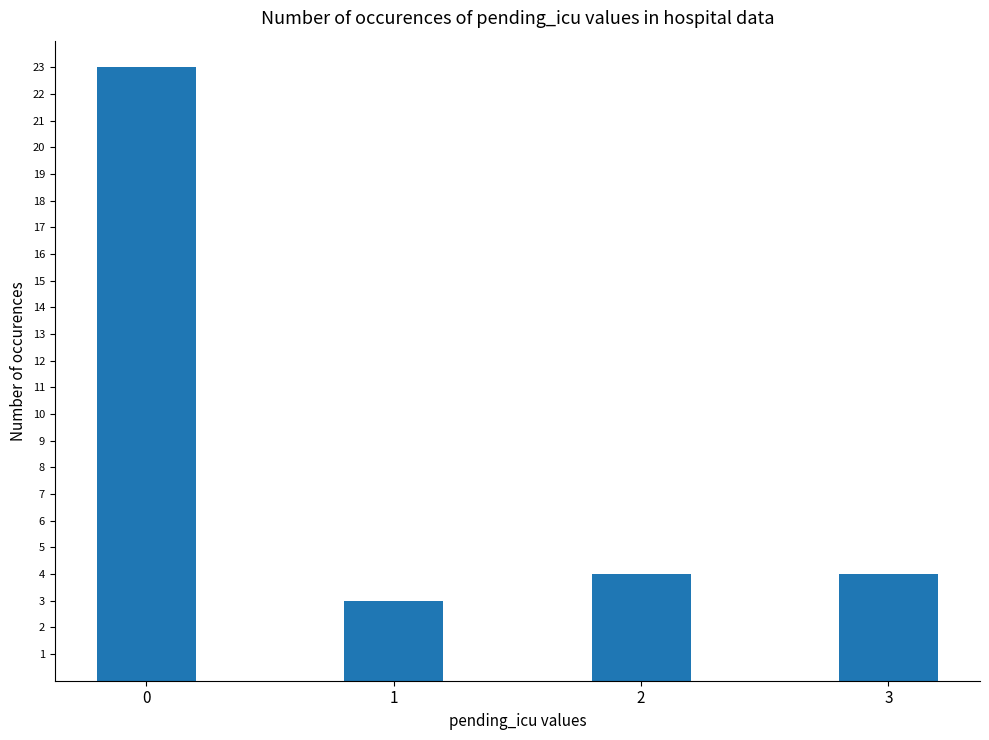

What value does the data have at 2, to the nearest 5?

5